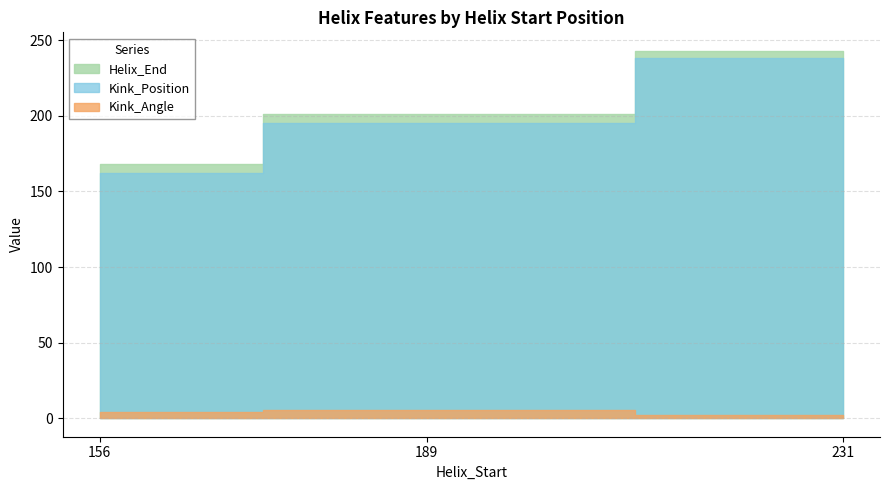

Which series has the widest spread of values?

Kink_Position